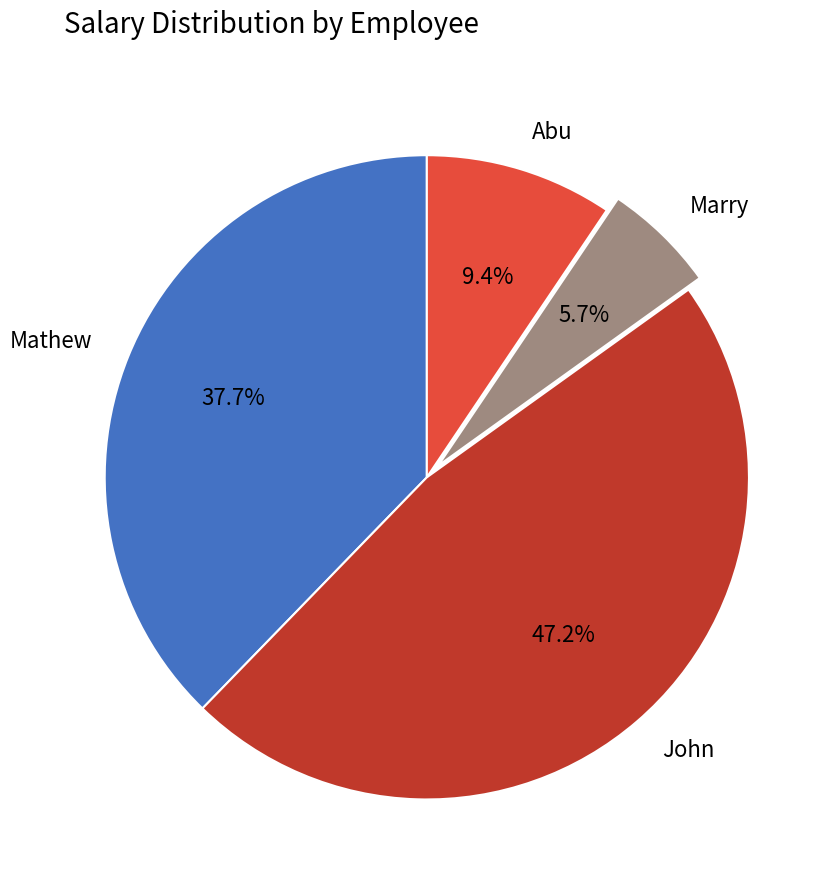

What portion of the pie excludes John?

52.8%